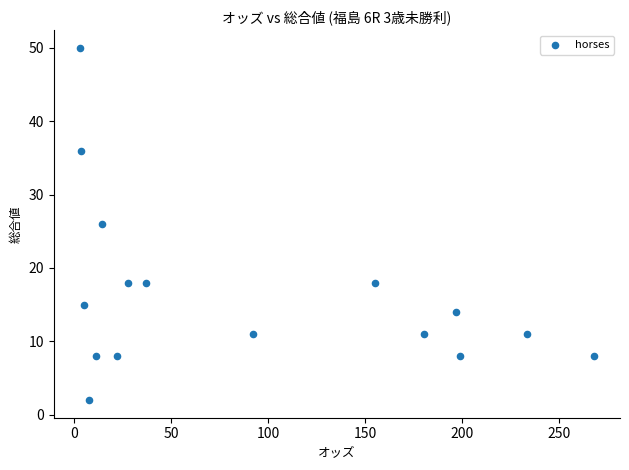

What is the range of Y values (max minus min)?

48